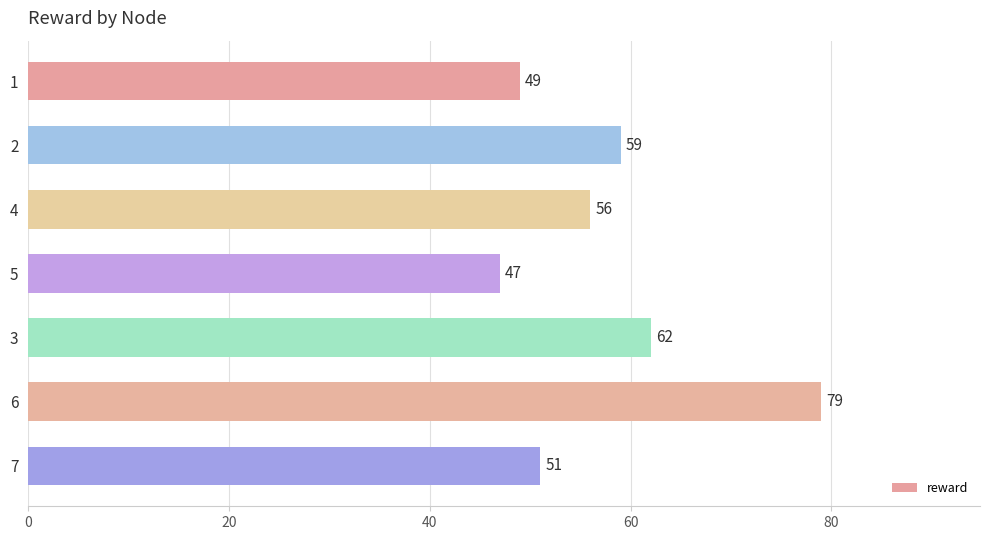

The chart shows a value of 79 at 6. True or false?

True